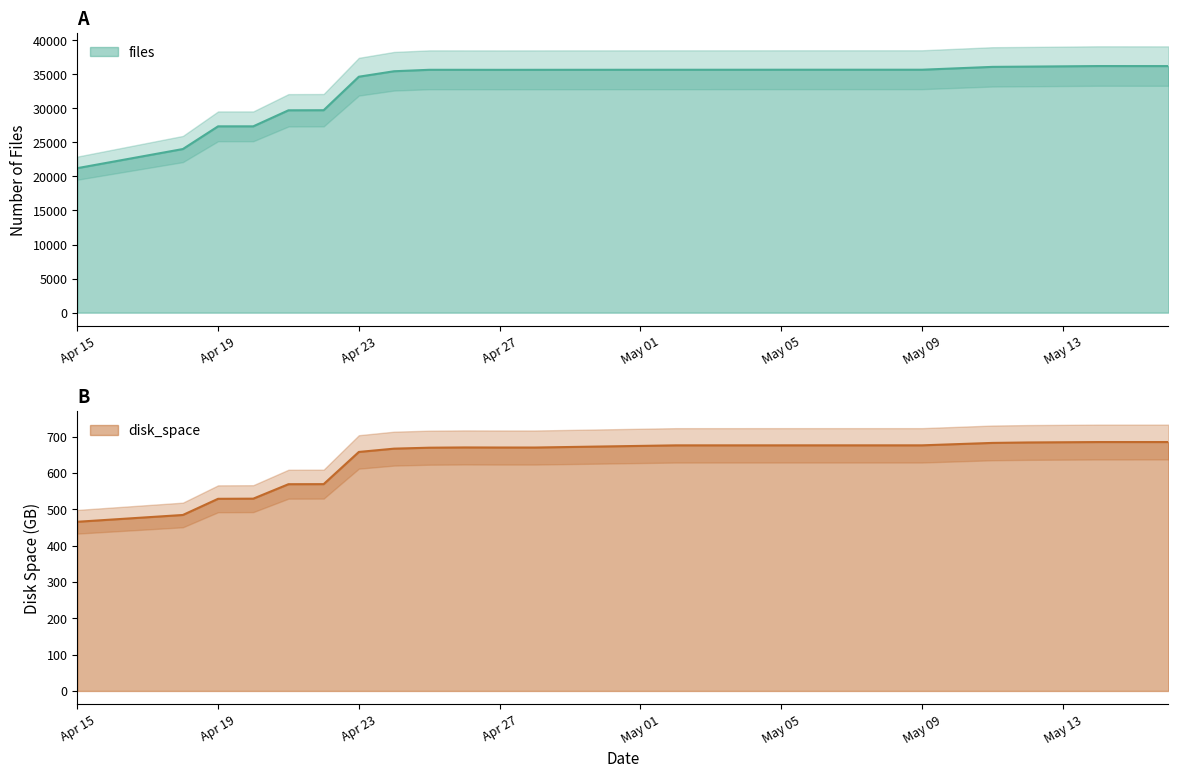

Which series has the largest total across all categories?

files